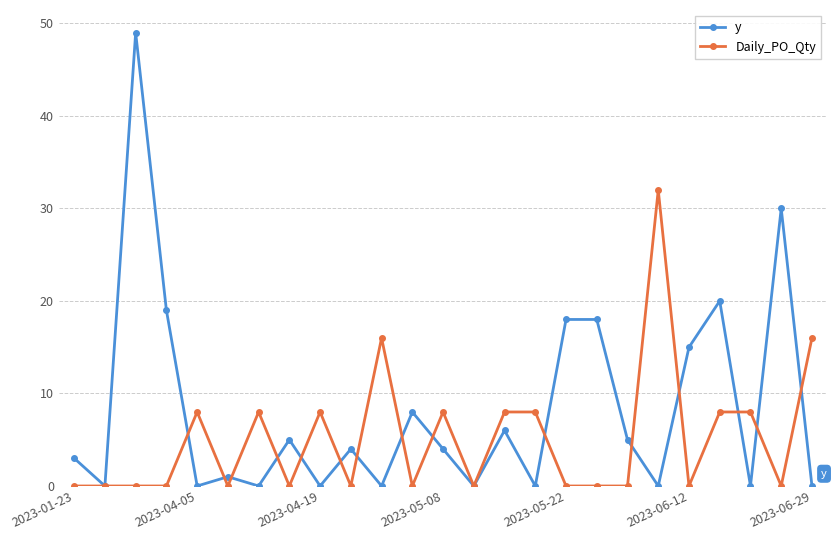

What is the value of the y point at the 1st from the left?

3